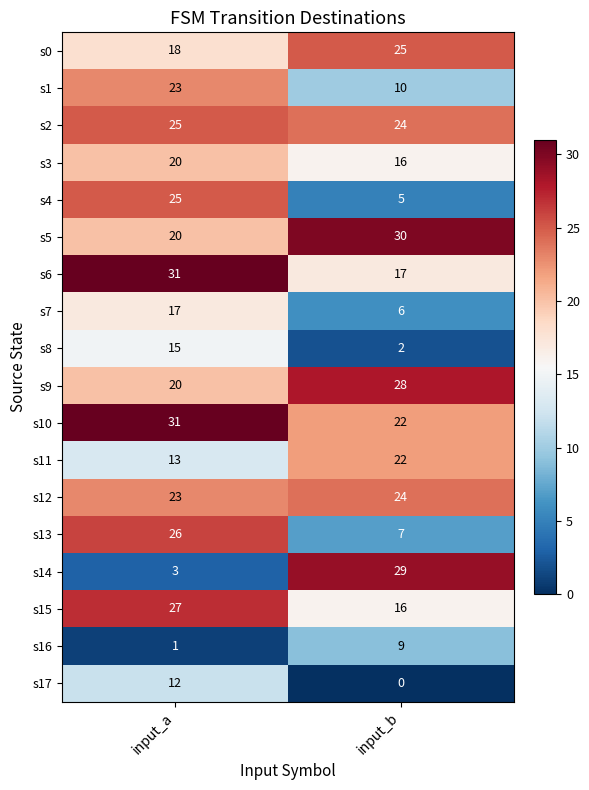

Rank the categories by s5 value from lowest to highest.

input_a, input_b